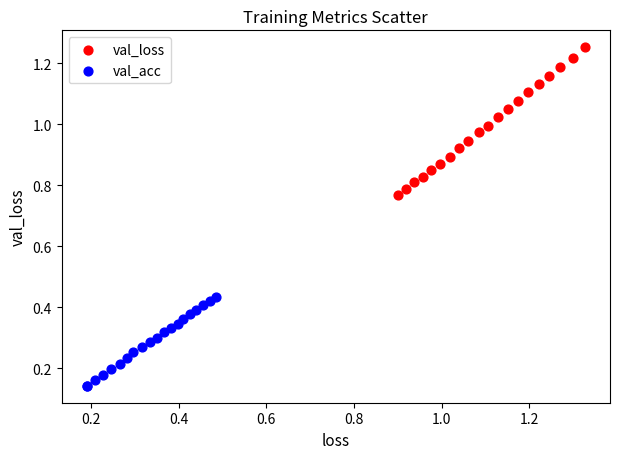

Which series reaches the minimum Y coordinate?

val_acc